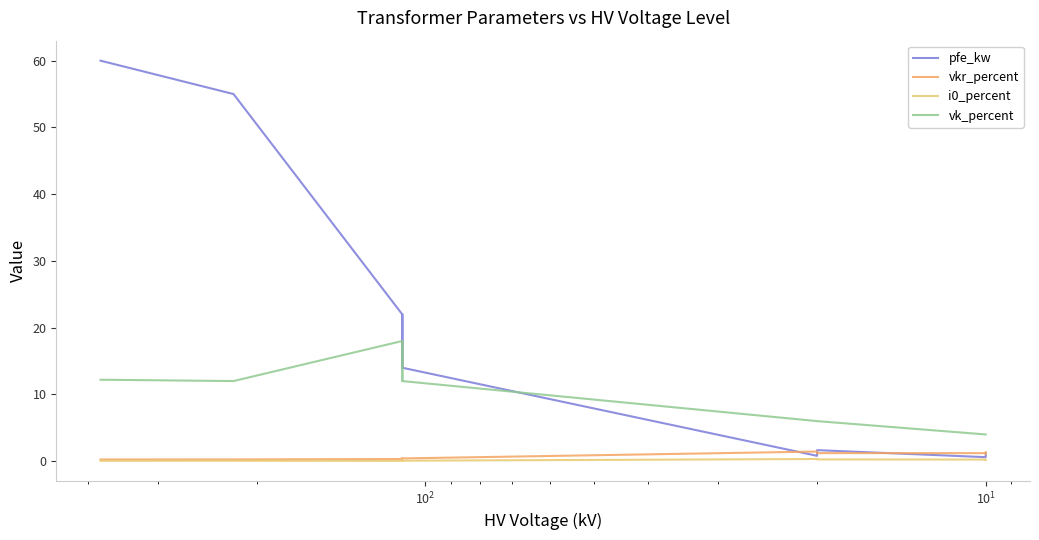

At which label does pfe_kw reach its minimum?

11